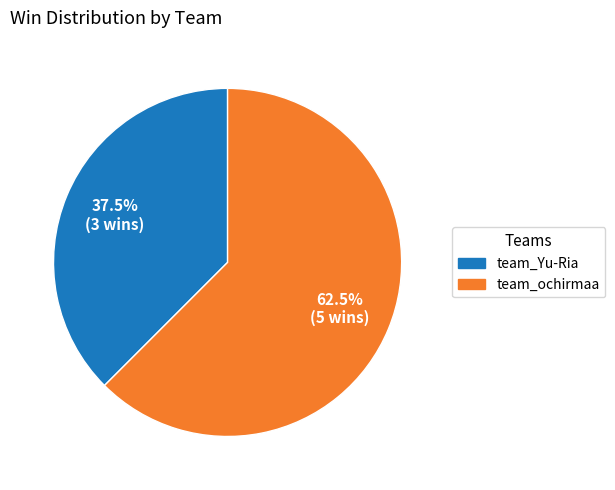

Which has a higher value, team_Yu-Ria or team_ochirmaa?

team_ochirmaa